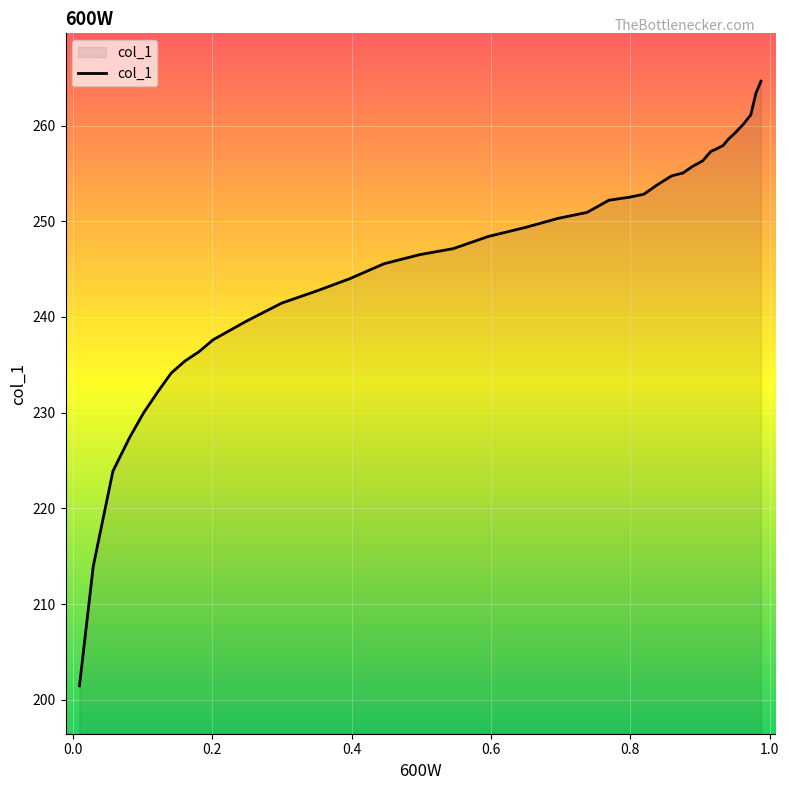

Count the number of data series in this chart.

1